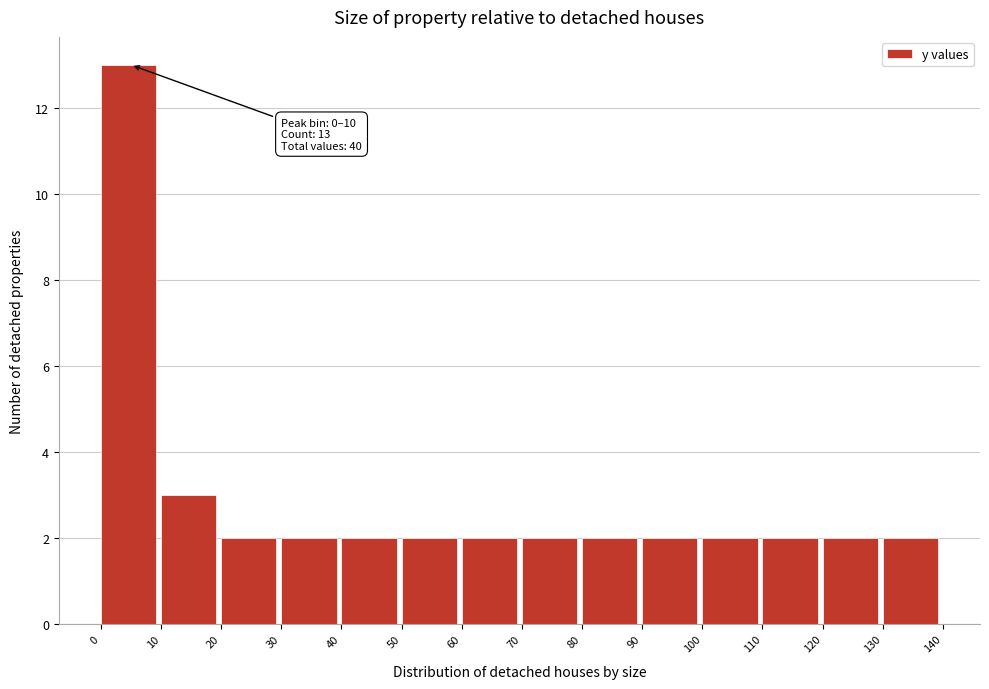

Over which range of the x-axis is the bar tallest?

0 to 10